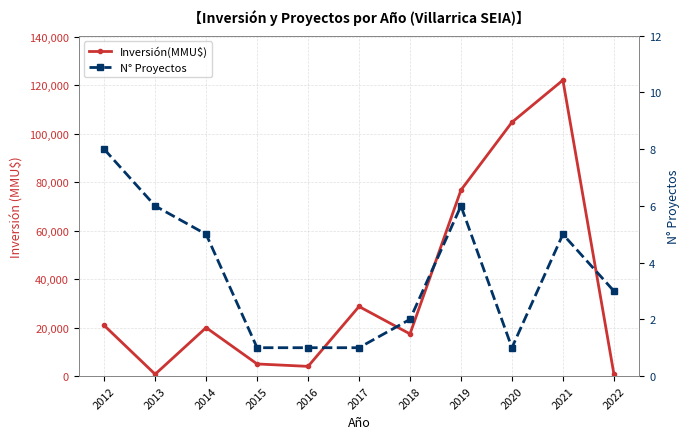

What is the value of the Inversión(MMU$) point at the 2nd from the left?

750